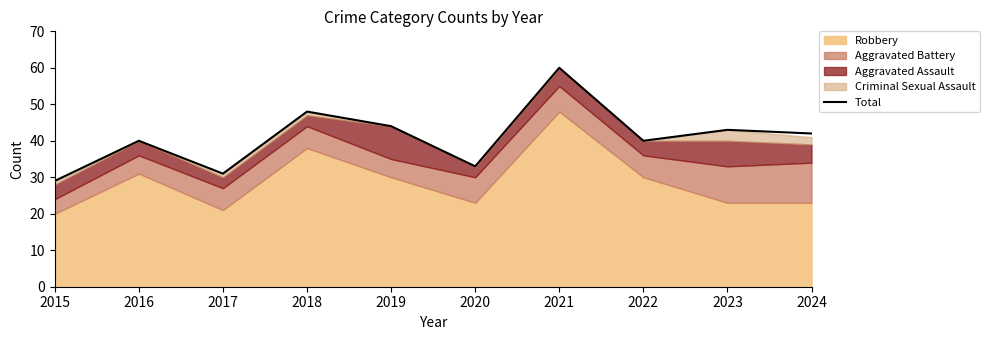

What is the value of the 4th point from the left?

48